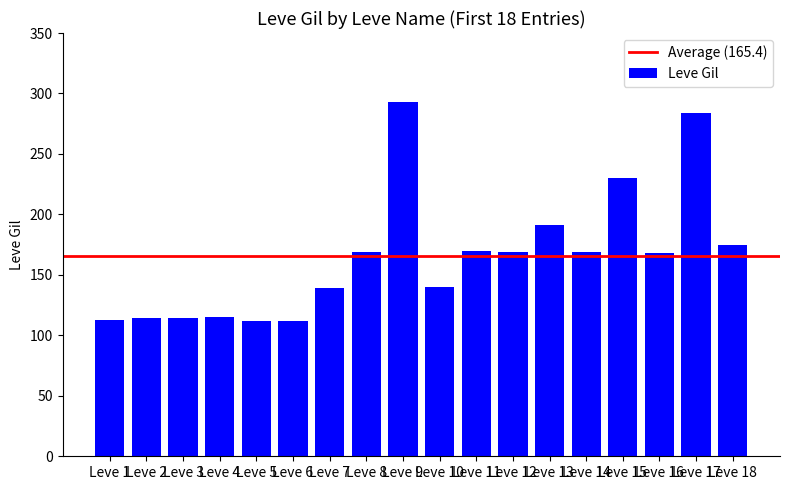

Which label corresponds to the largest value in the chart?

Leve 9